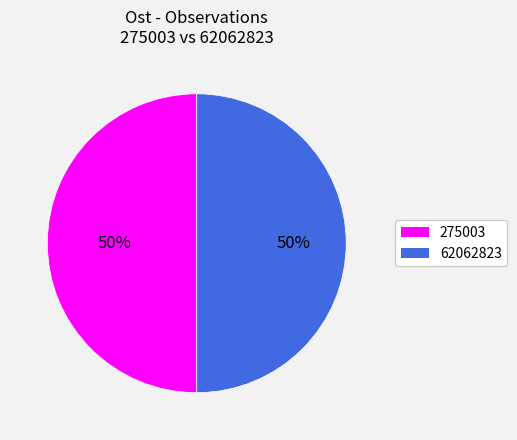

Is the sum of 62062823 and 275003 greater than half?

Yes